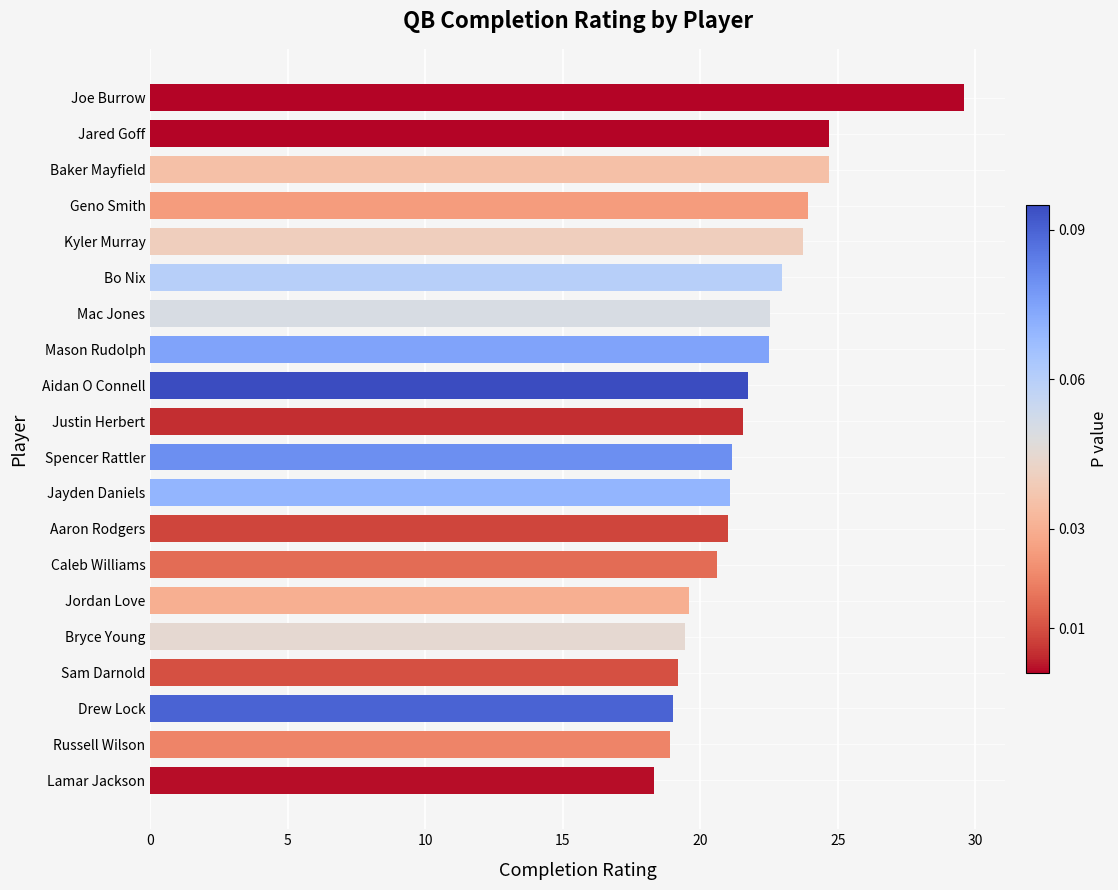

Count the number of categories in the chart.

20